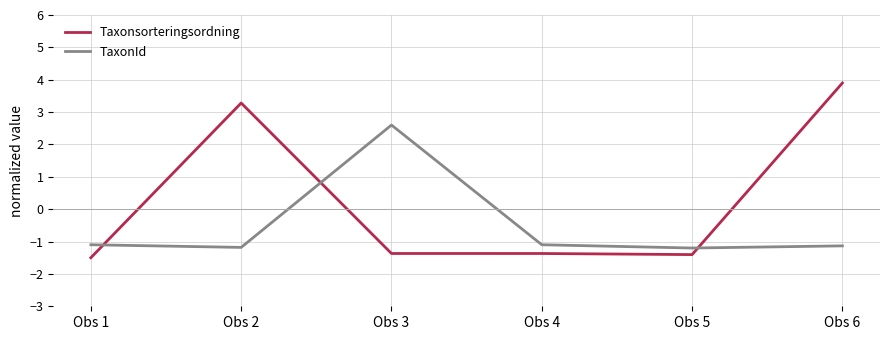

Is it true that Taxonsorteringsordning equals 2.0 at Obs 6?

False